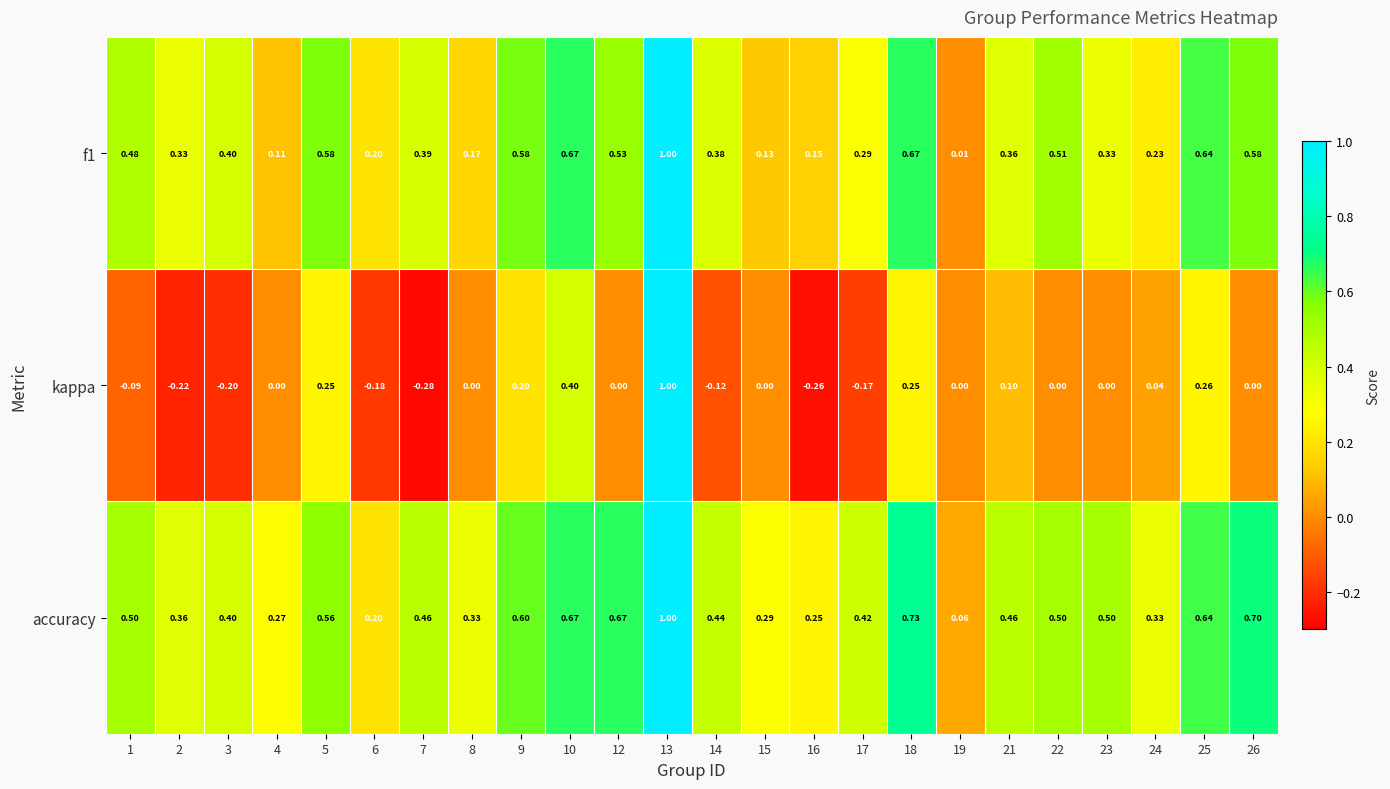

Which series has the largest range (max minus min)?

kappa